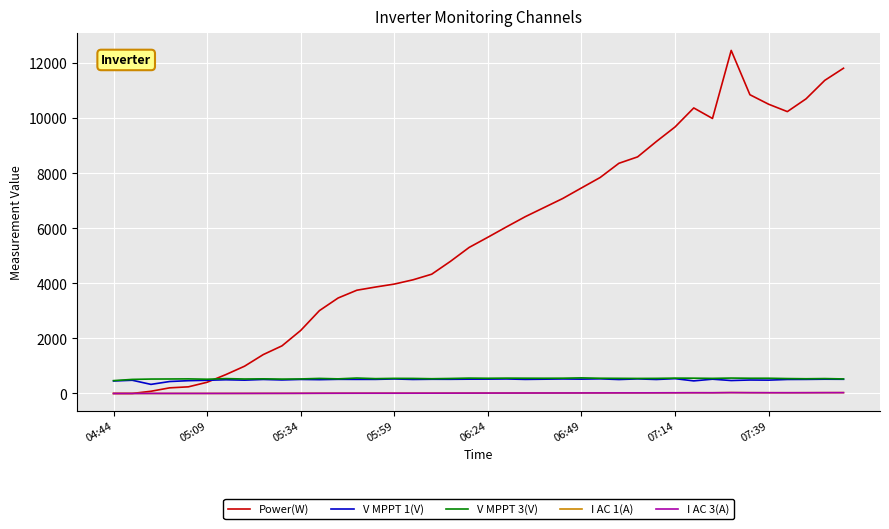

What is the greatest value displayed?

12457.0